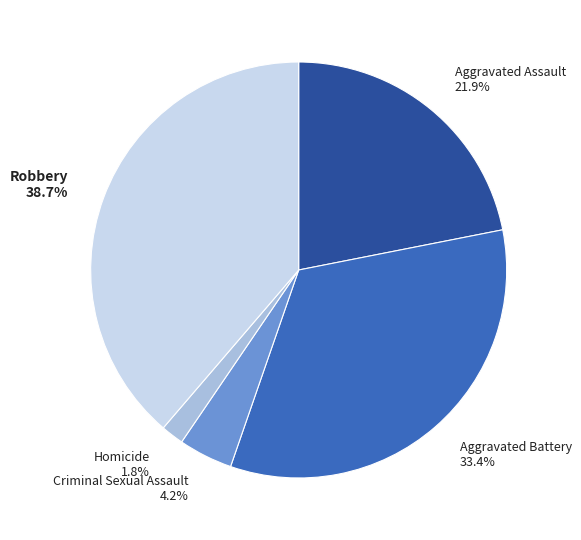

To the nearest percent, what percentage of the pie is Robbery?

39%